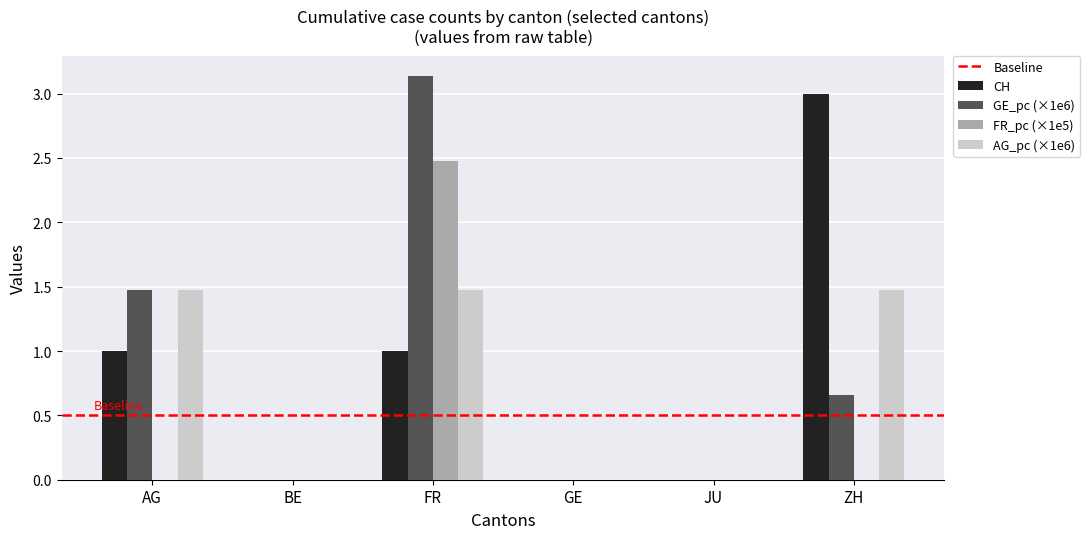

Which category has the highest value across all series?

FR